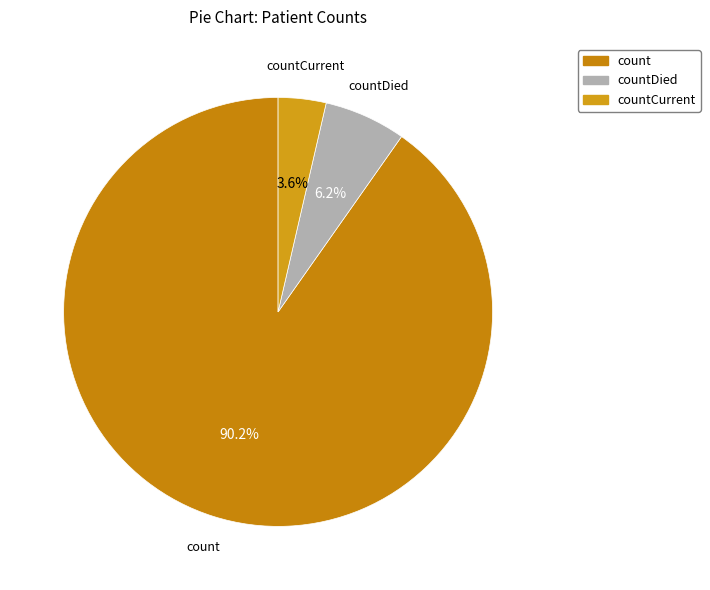

Which has a higher value, count or countCurrent?

count